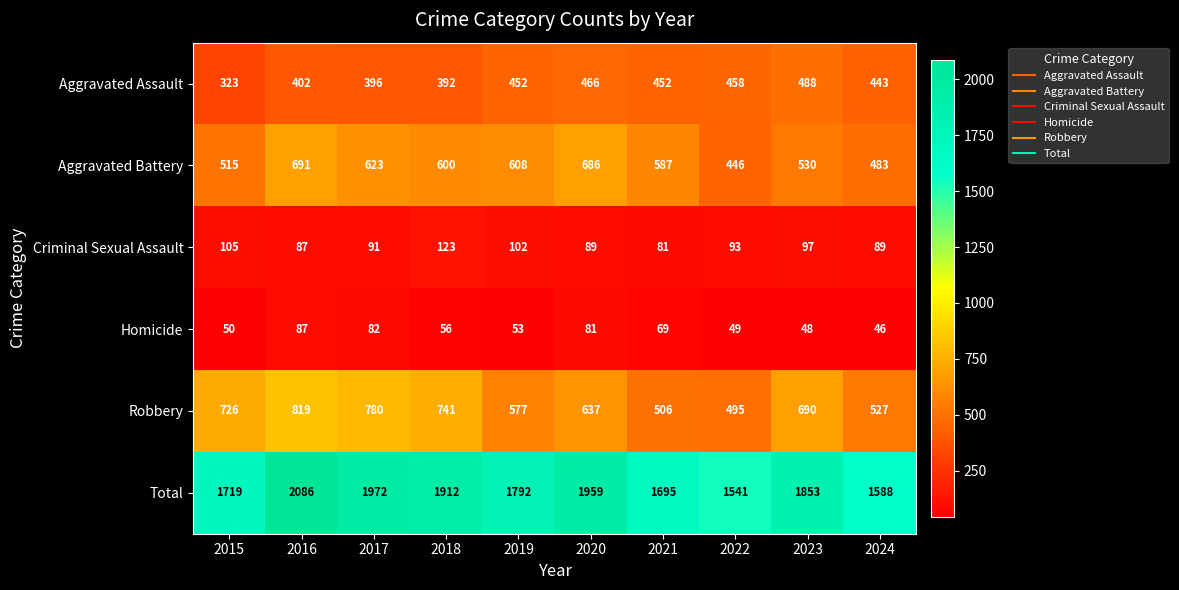

At which category is the sum across all series the highest?

2016